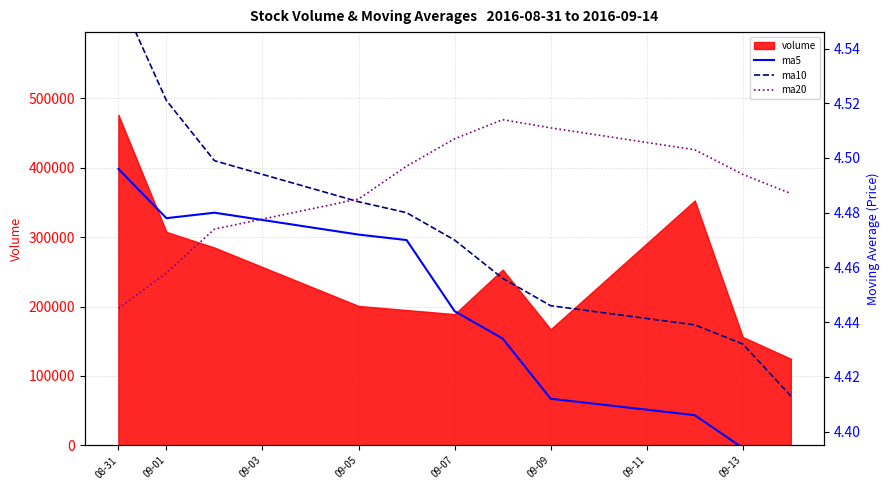

The ma20 series shows 4.4 at 08-31. True or false?

True